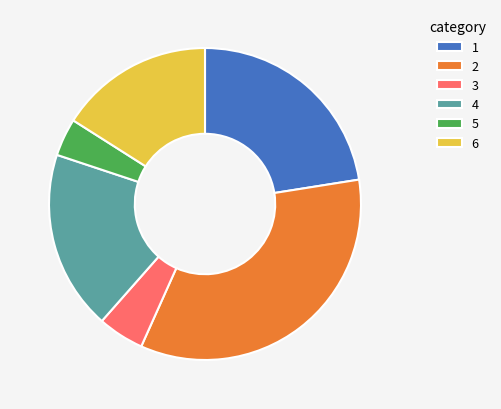

Is the sum of 4 and 3 greater than half?

No